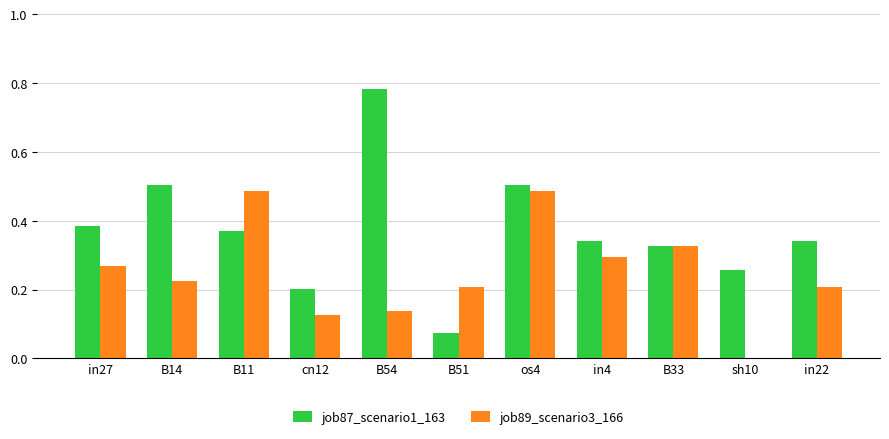

Is the value of job87_scenario1_163 at B33 greater than the value of job89_scenario3_166 at in27?

Yes